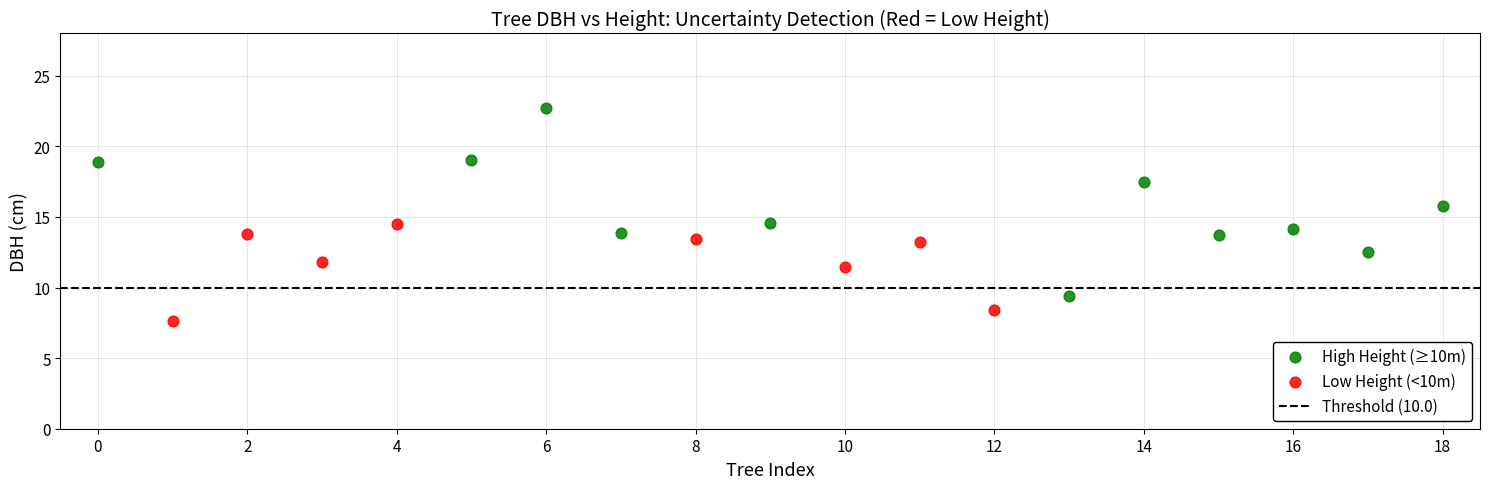

Which series reaches the maximum Y coordinate?

High Height (≥10m)